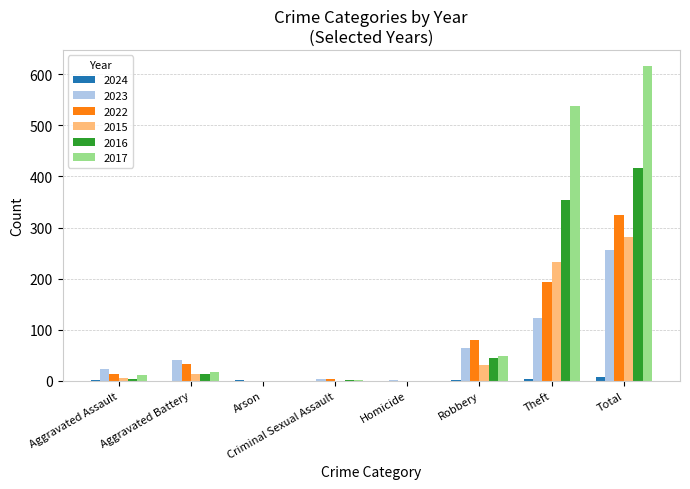

Is it true that 2024 equals 0 at Homicide?

True